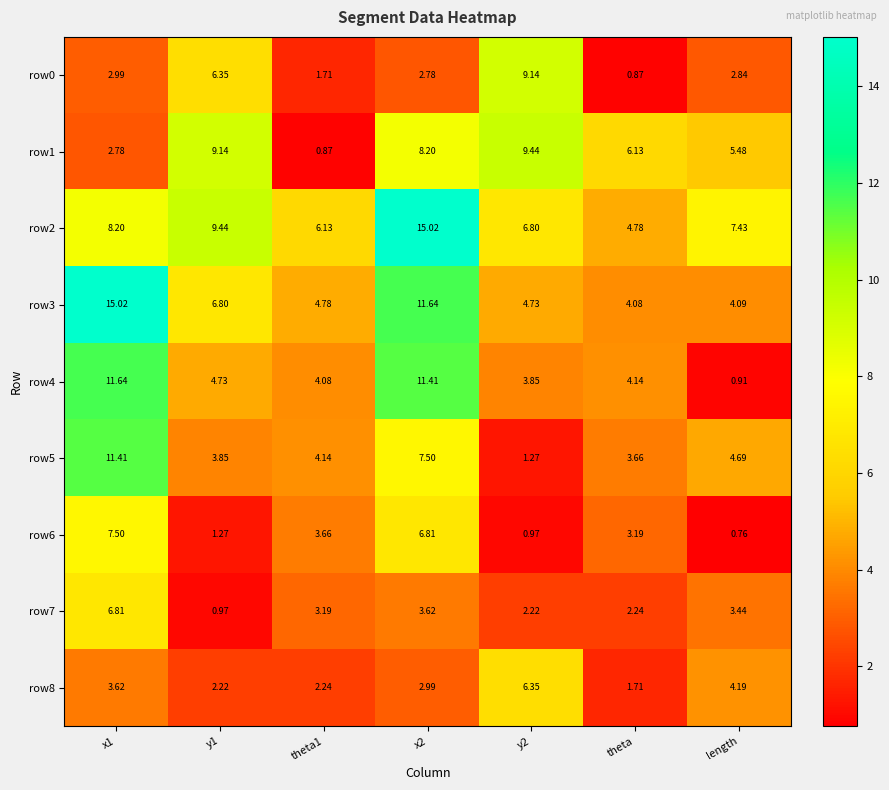

Where is row5 nearest to the value 6?

length